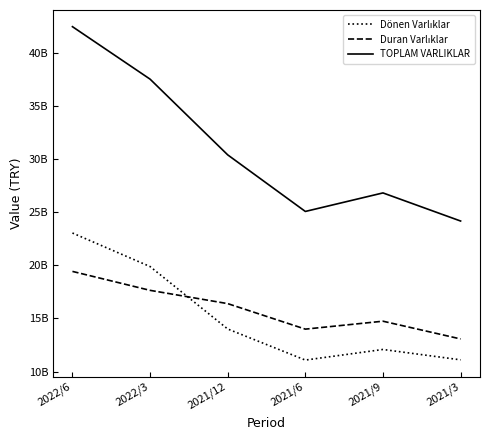

What is the minimum value for Dönen Varlıklar?

11084624000